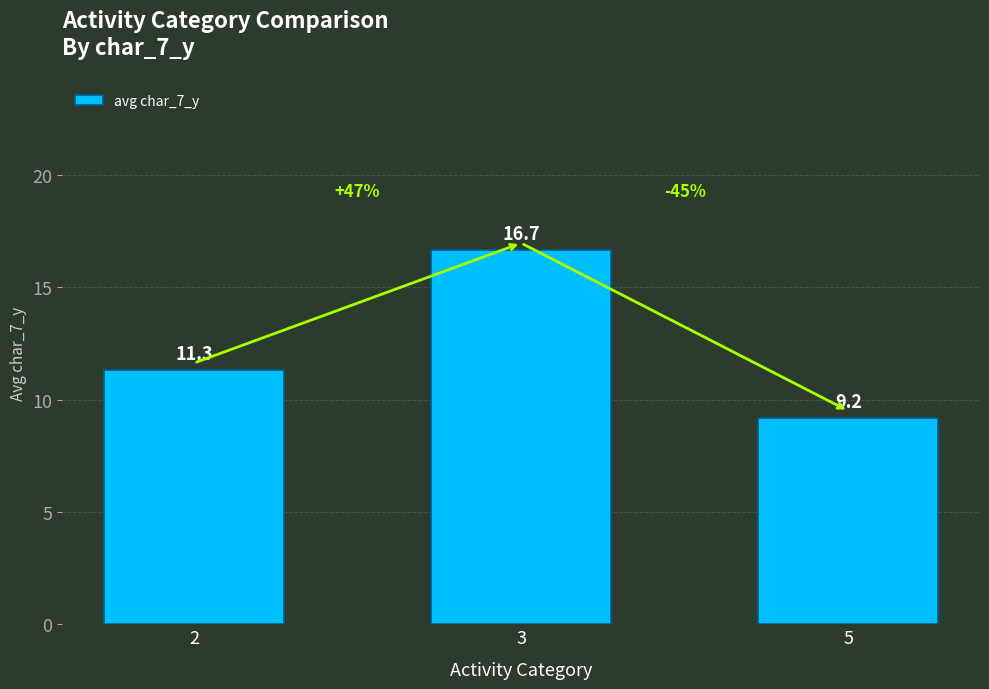

Is it true that the value at 2 is 11.3?

True